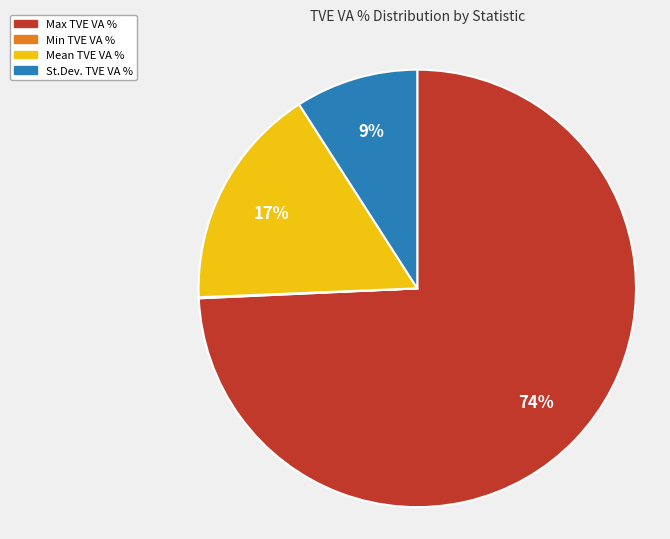

To the nearest percent, what is the difference between the largest and smallest slice percentages?

74%